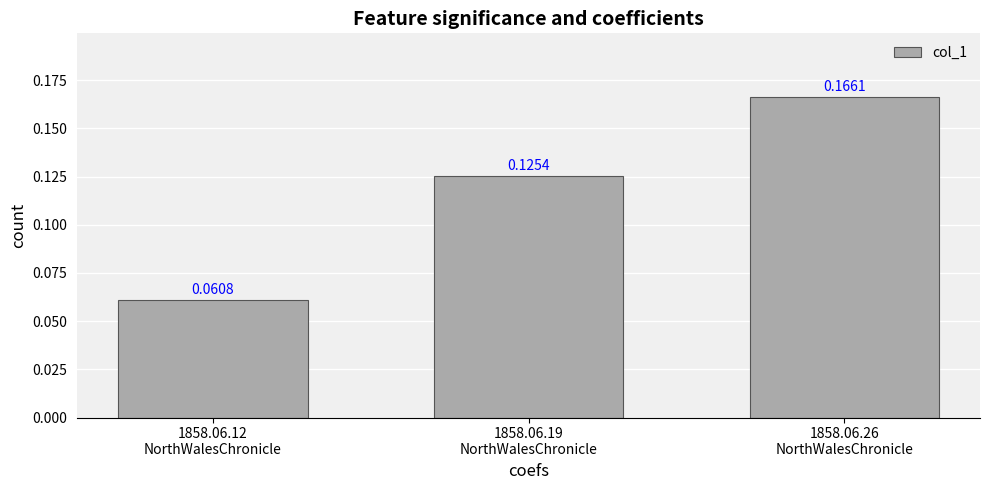

What position from the left is 1858.06.19
NorthWalesChronicle?

2